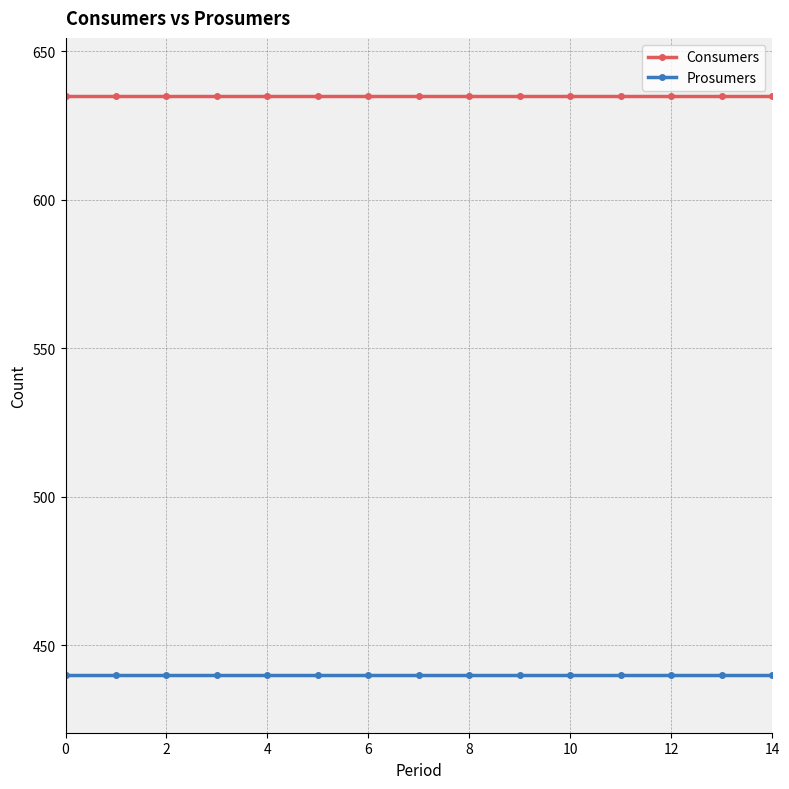

Which series has the largest total across all categories?

Consumers